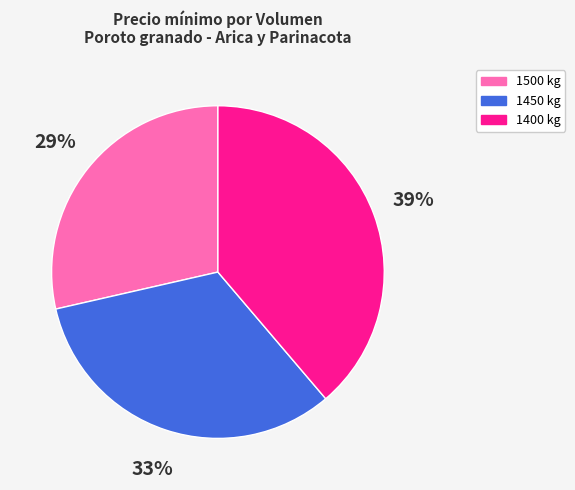

To the nearest percent, what is the average slice percentage?

33%